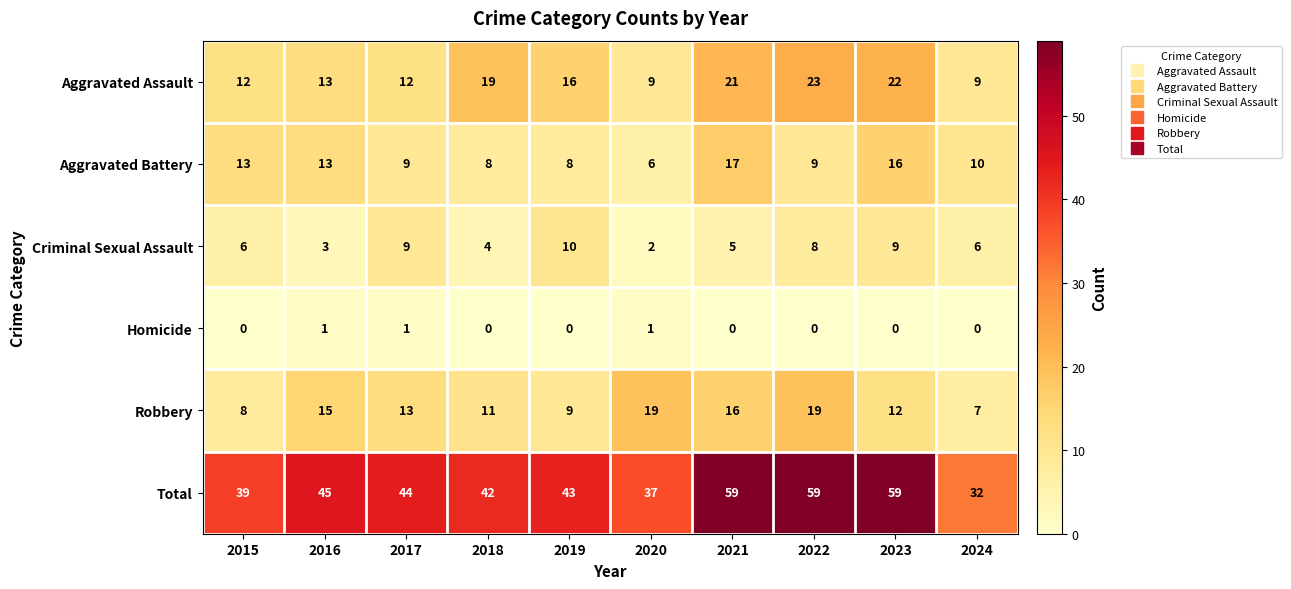

How many Criminal Sexual Assault values are between 4 and 9?

7